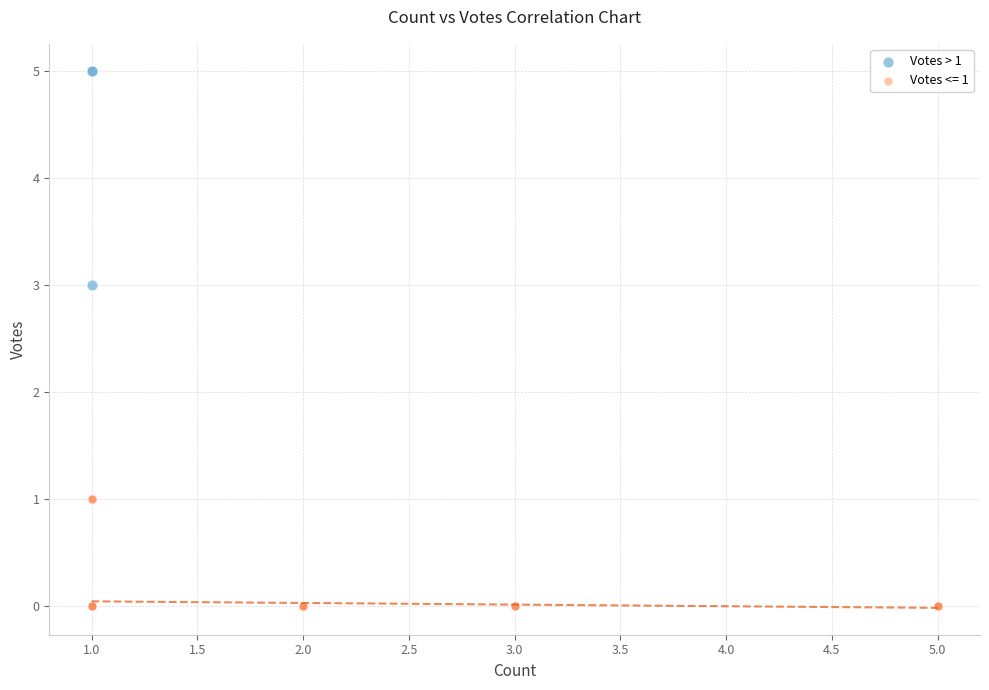

Which series contains the lowest Y value?

Votes <= 1